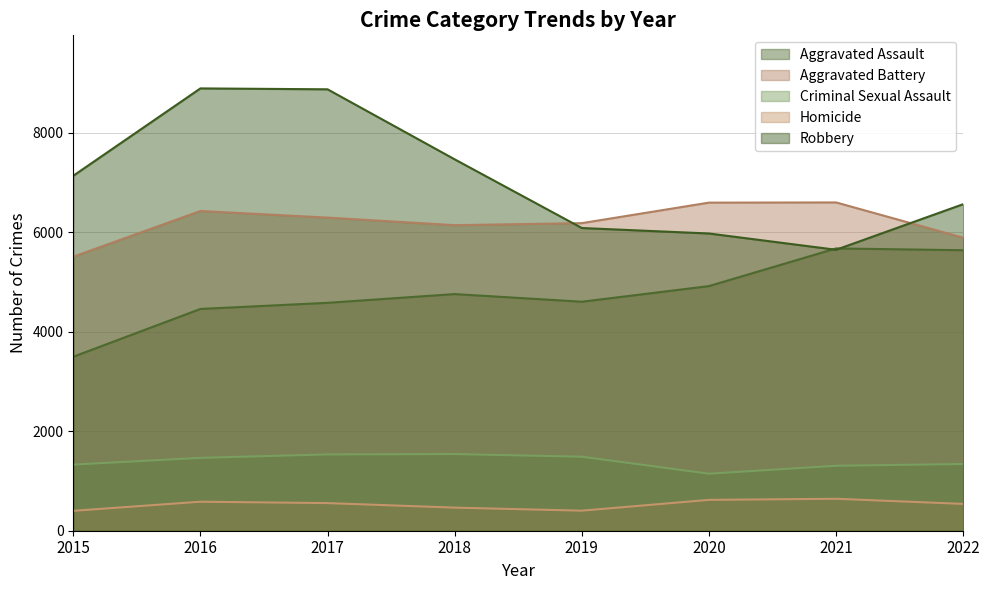

What is the value of the Homicide point at the 2nd from the left?

583